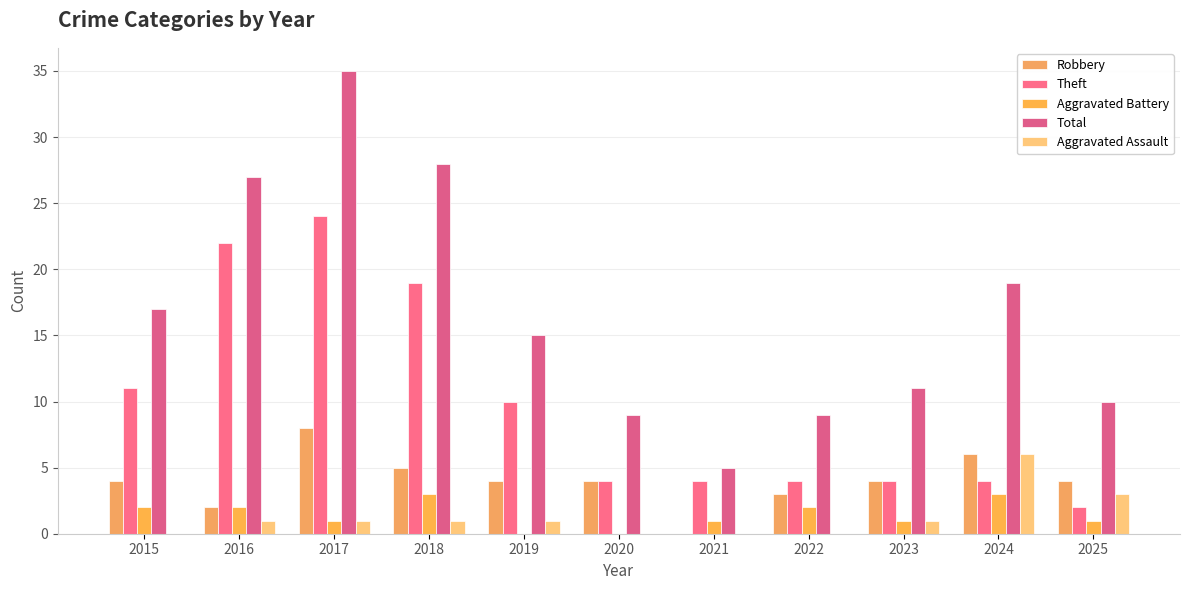

What value does the Total series have at 2022, to the nearest 10?

10